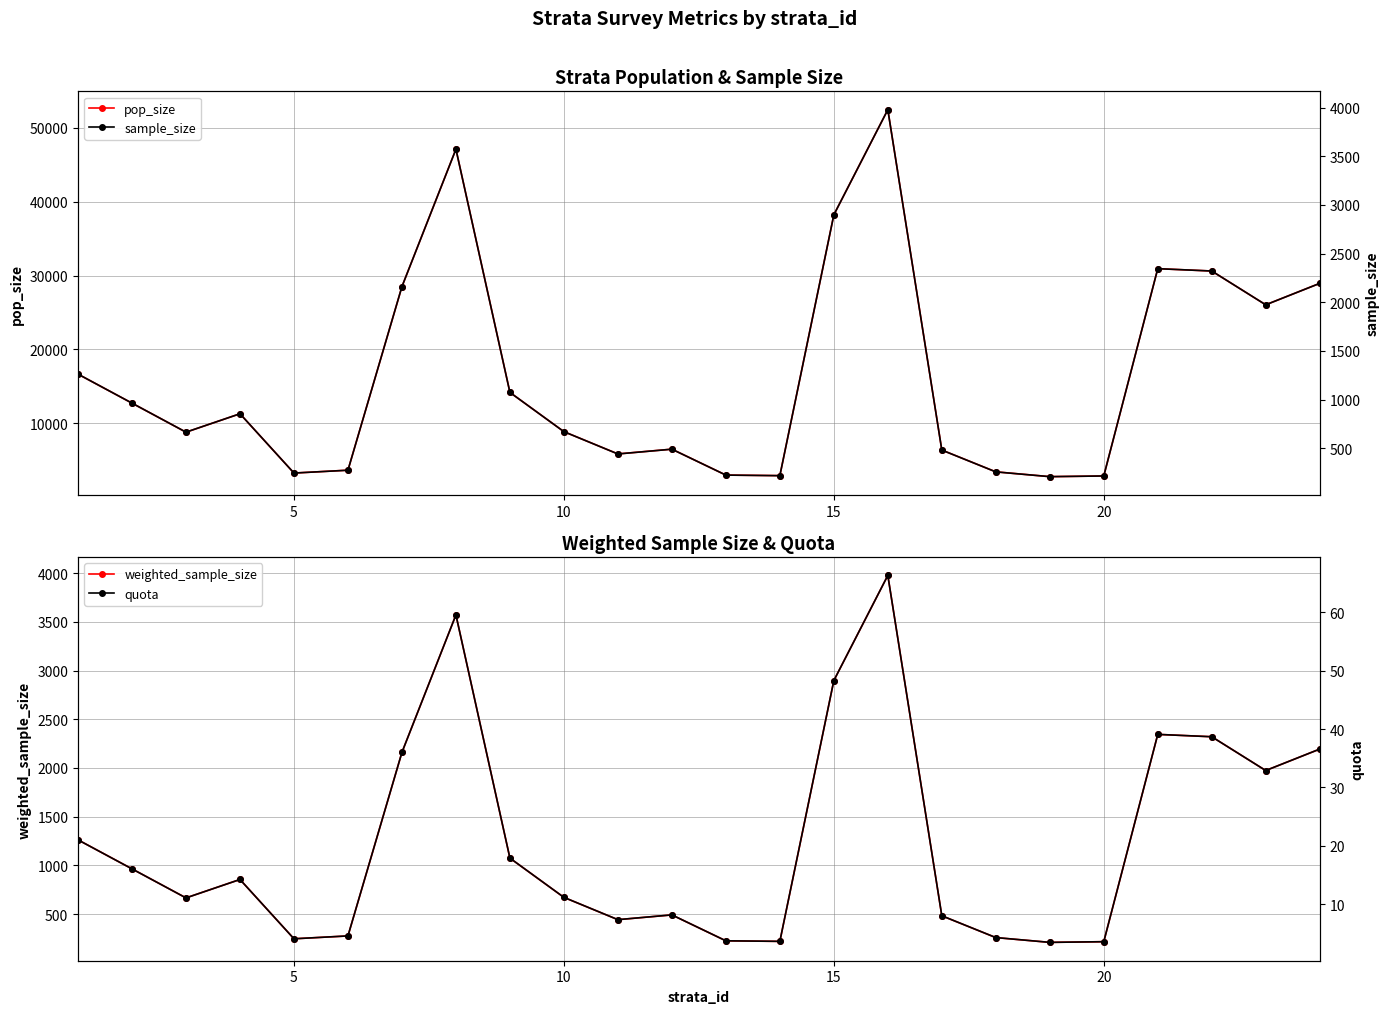

The value of pop_size at 20 is 2847. True or false?

True